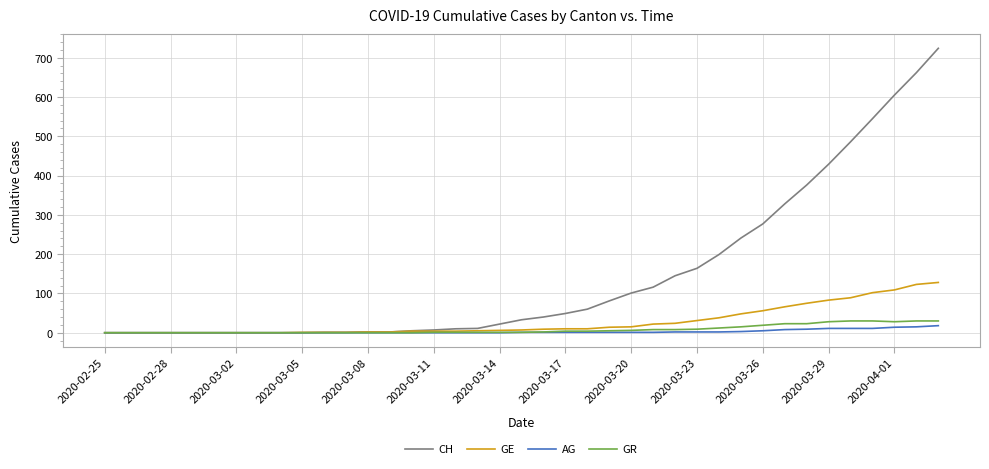

Which series has the largest total across all categories?

CH